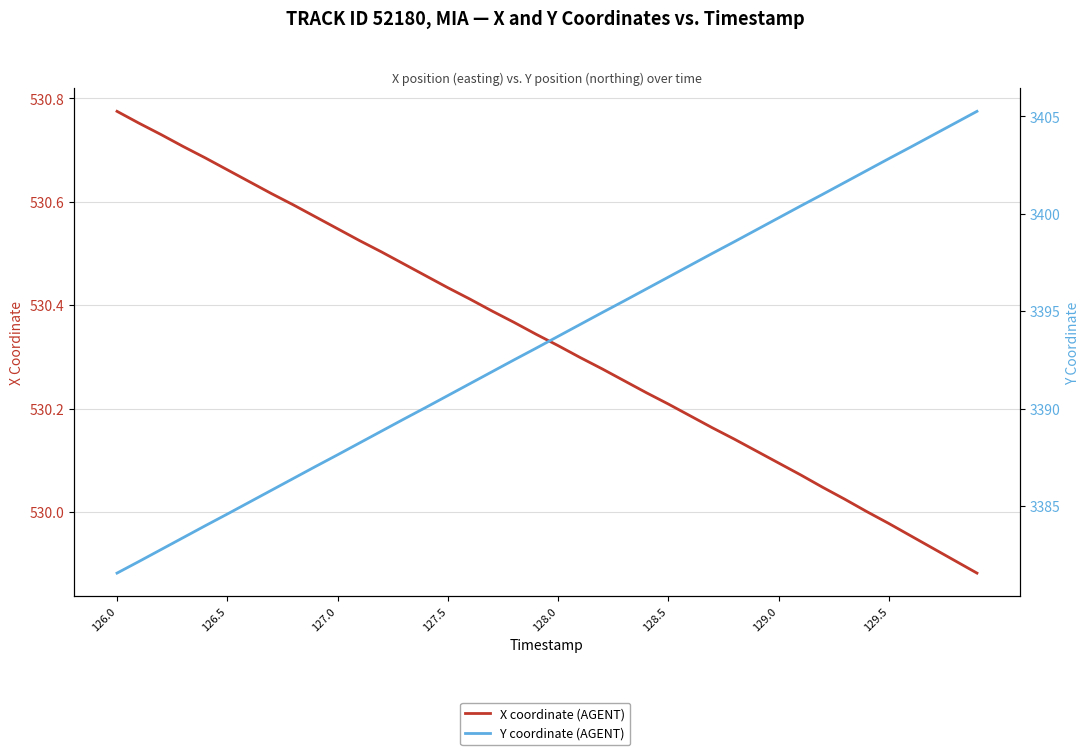

True or false: Y coordinate (AGENT) and X coordinate (AGENT) intersect in this chart.

False